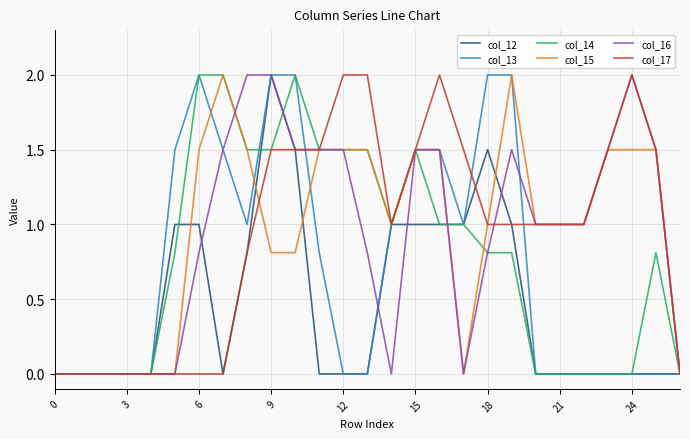

What is the maximum value for col_14?

2.0